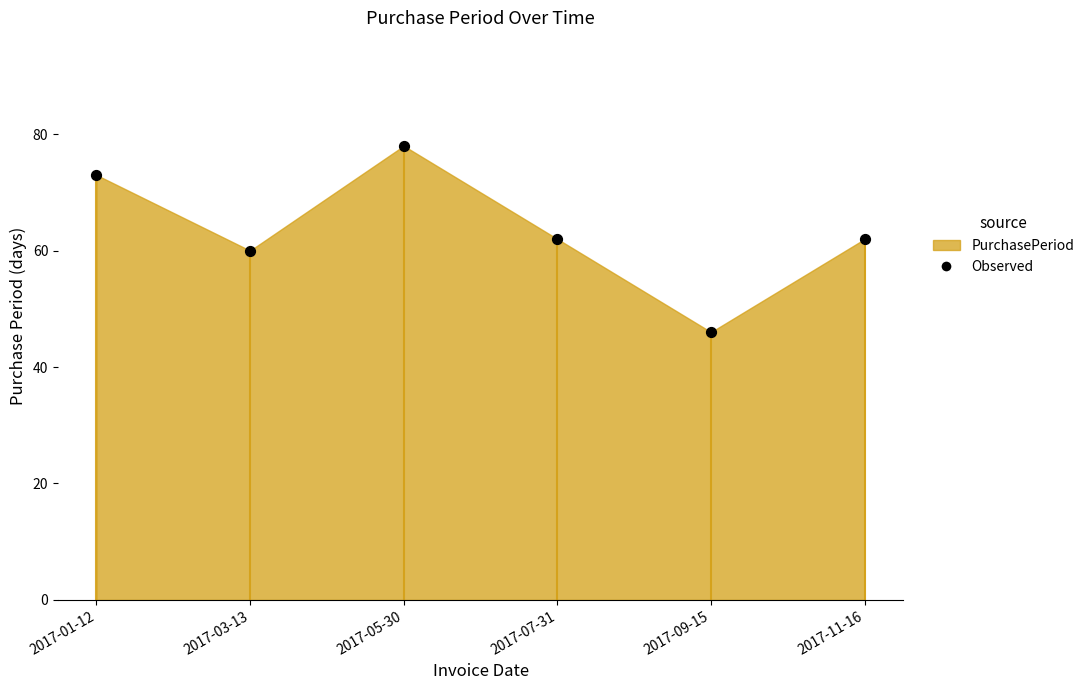

What is the range of Y values (max minus min)?

32